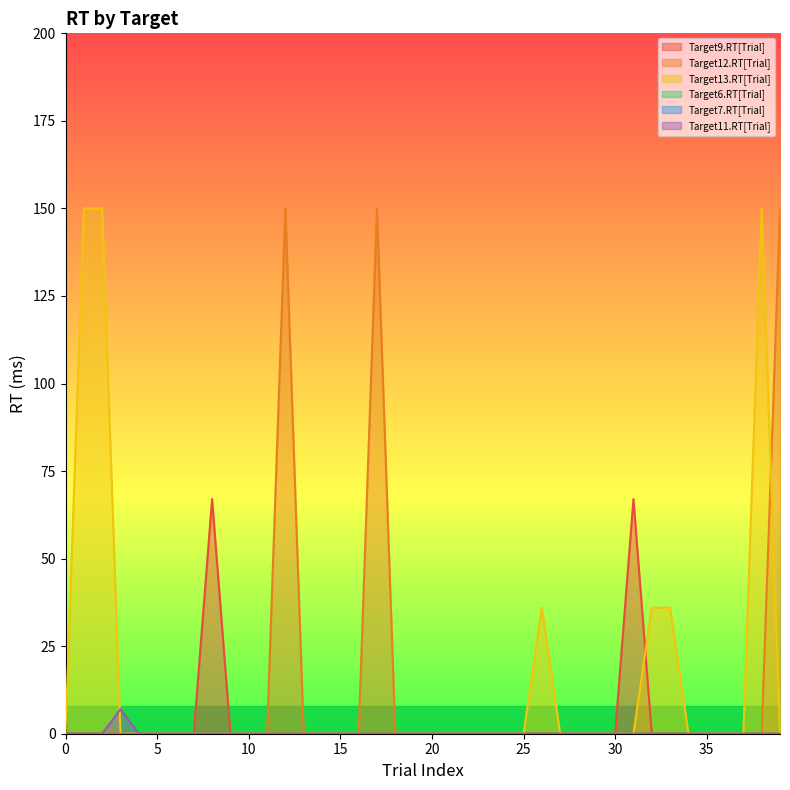

True or false: Target9.RT[Trial] and Target12.RT[Trial] intersect in this chart.

False